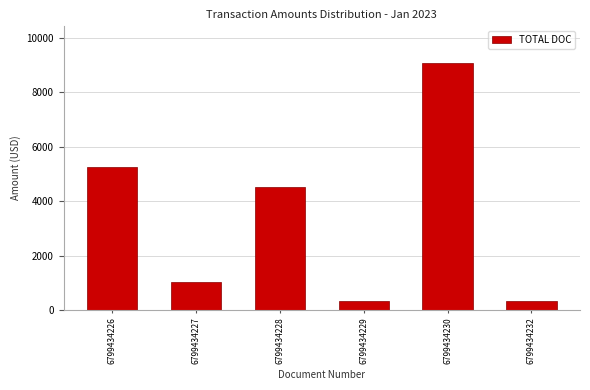

Reading right to left, transcribe all the data shown in this chart.

316.0	9063.0	316.0	4522.9	1032.0	5252.6